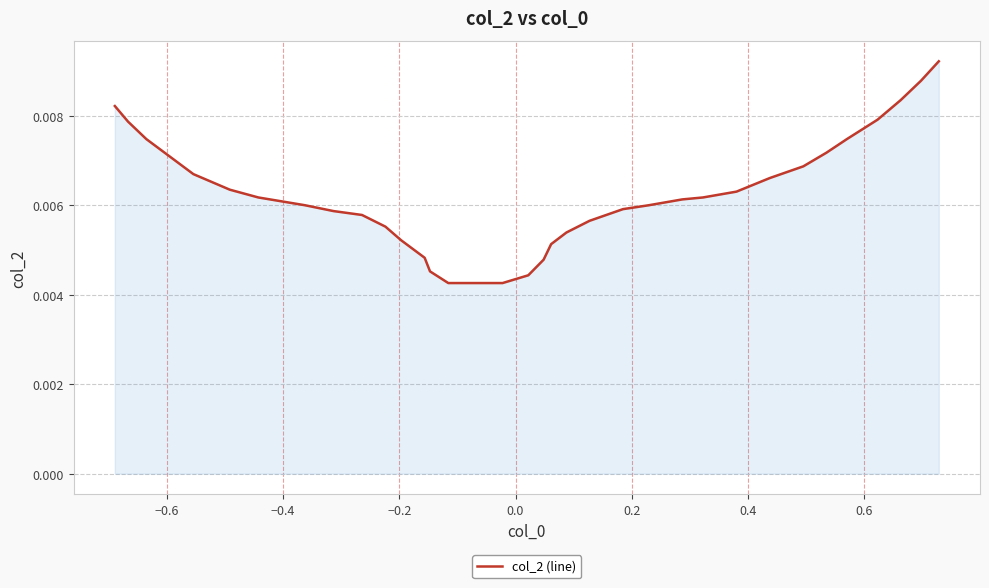

Count the number of categories in the chart.

35